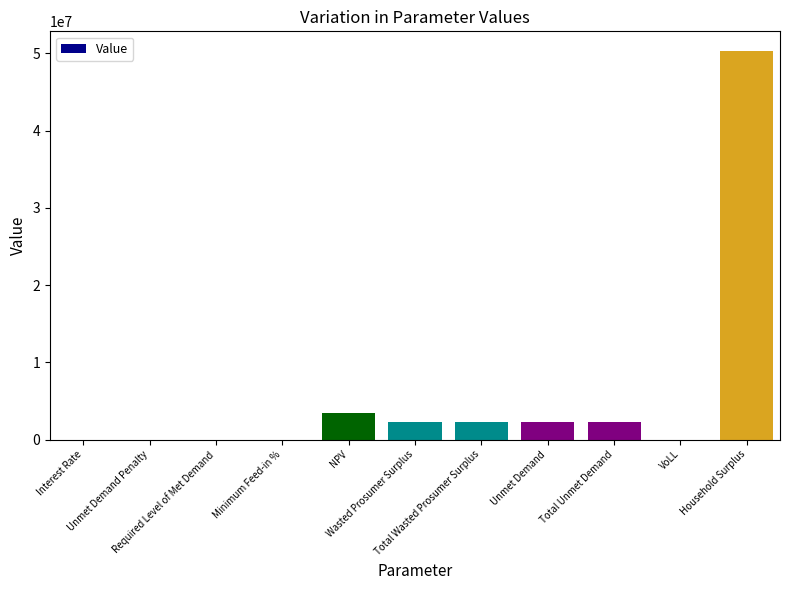

What is the sum of the values at Household Surplus and Total Wasted Prosumer Surplus?

52620565.6